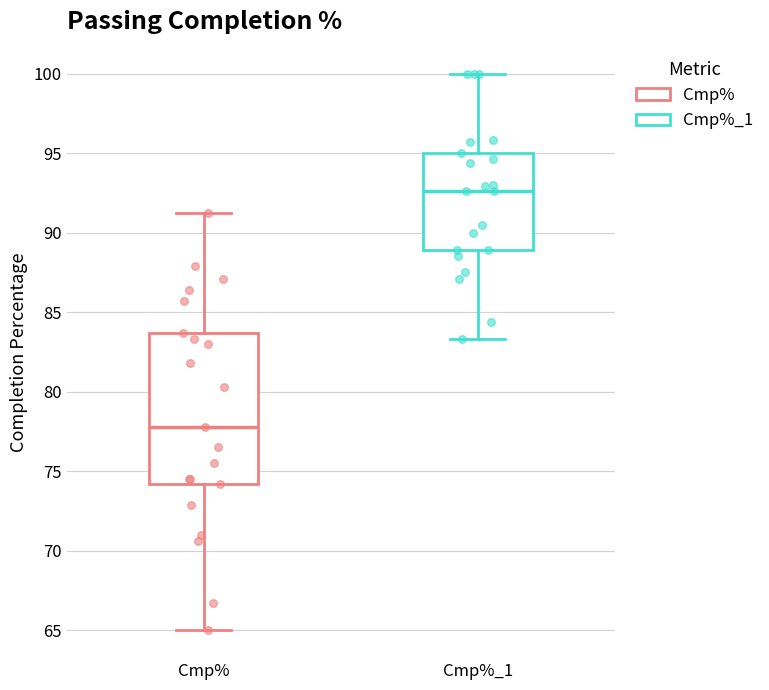

Where is the upper edge of the box for Cmp% on the y-axis? The values are not printed on the chart, so give them approximately, as read against the axis.

83.5